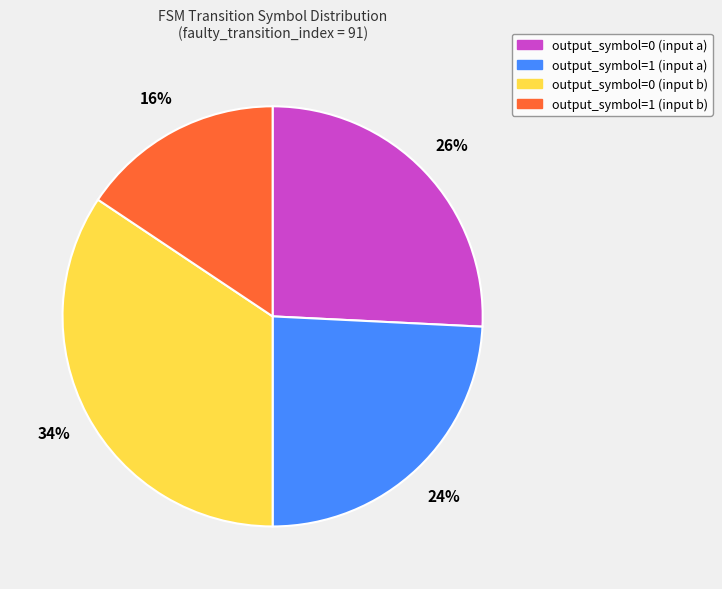

Approximately how many times larger is the value at output_symbol=0 (input b) compared to output_symbol=1 (input a)?

1.4